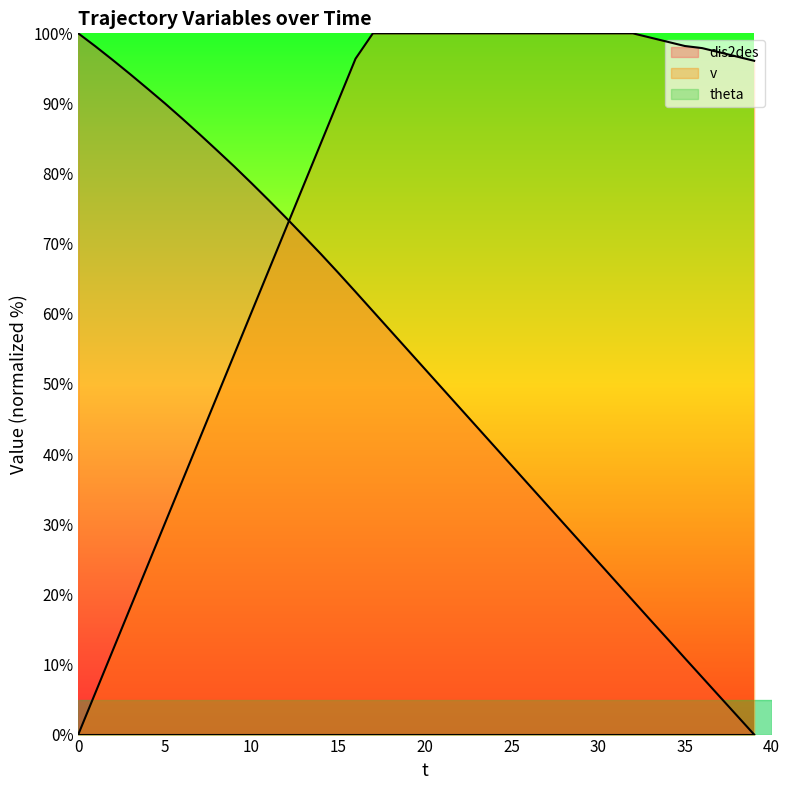

What value does the dis2des (line) series have at 20?

52.1